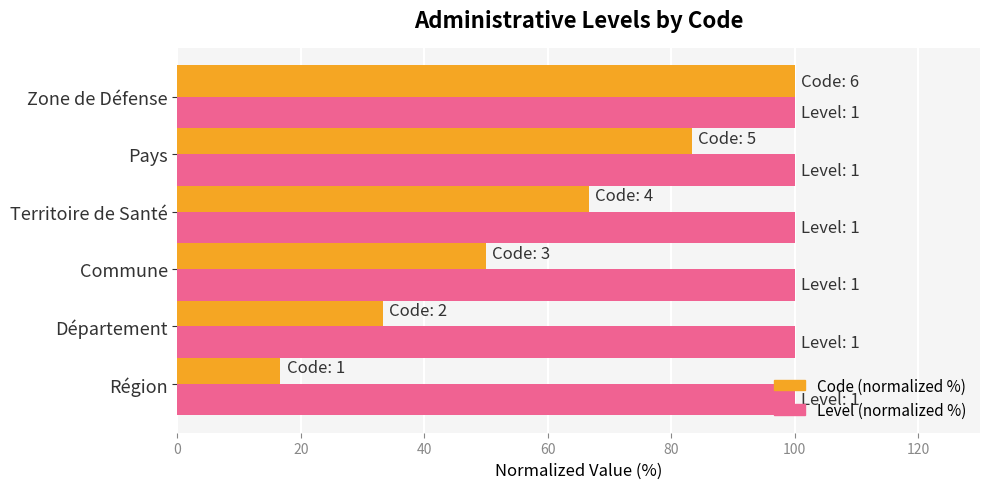

What is the highest value of the Code (normalized %) series?

100.0